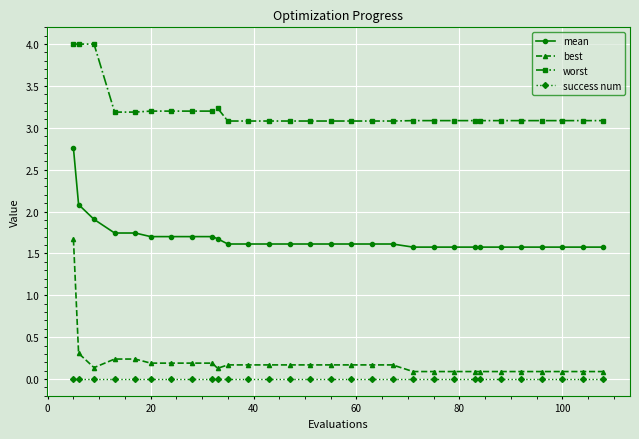

What is the value of the mean point at the 30th from the left?

1.6